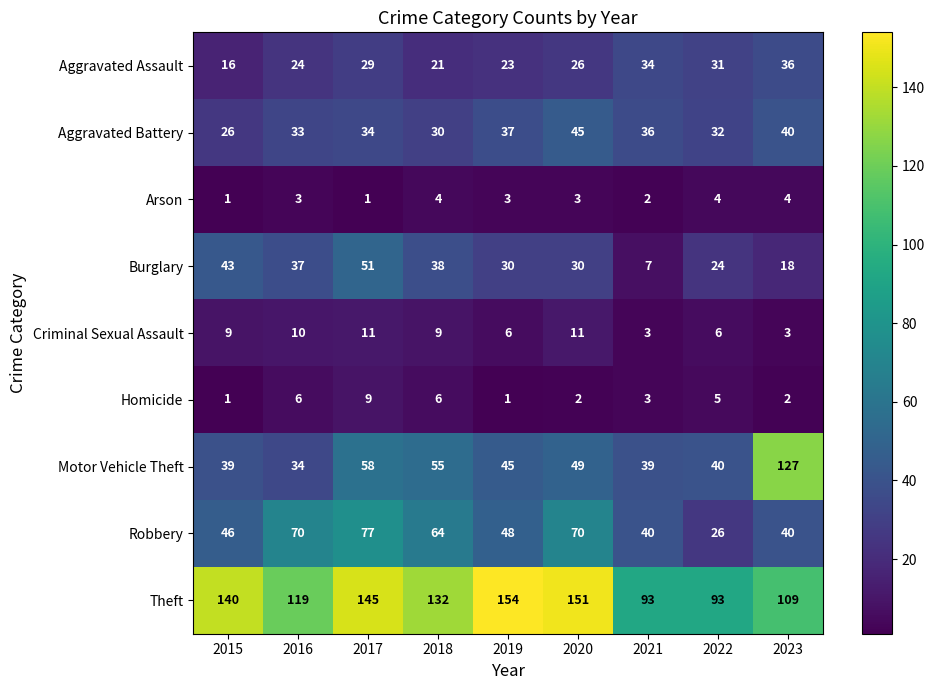

Which series has the widest spread of values?

Motor Vehicle Theft